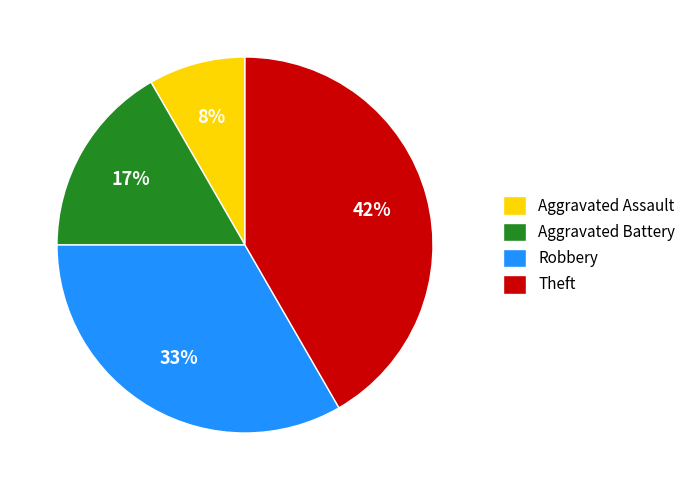

How many segments does this pie chart have?

4